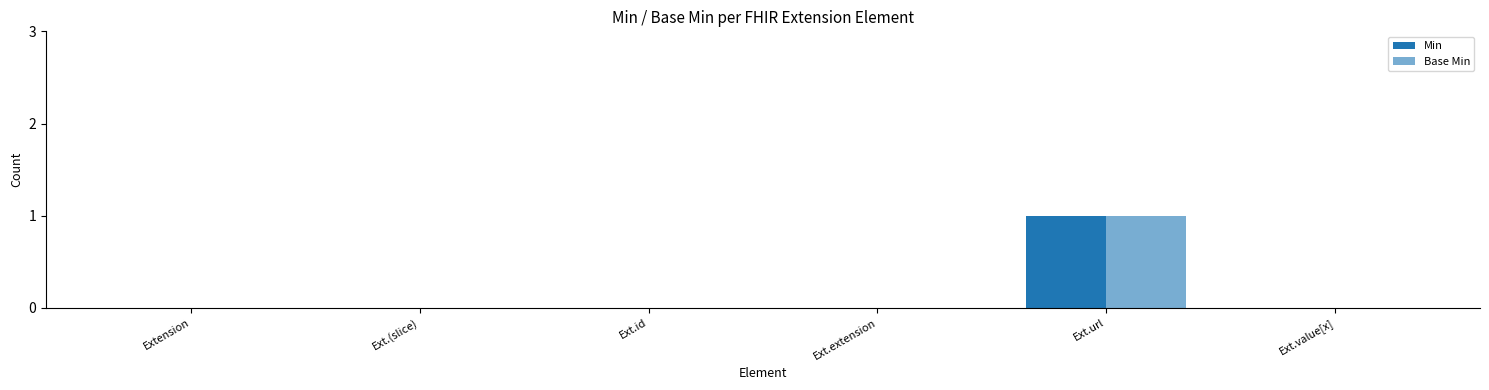

How many groups of bars are there?

6